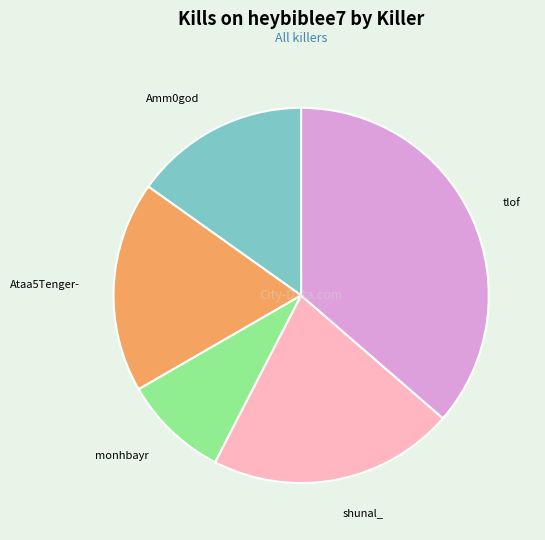

The Ataa5Tenger- slice represents 18% of the pie. True or false?

True